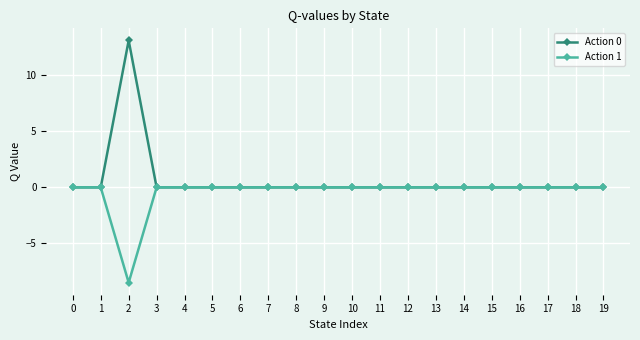

At which category is the sum across all series the highest?

2